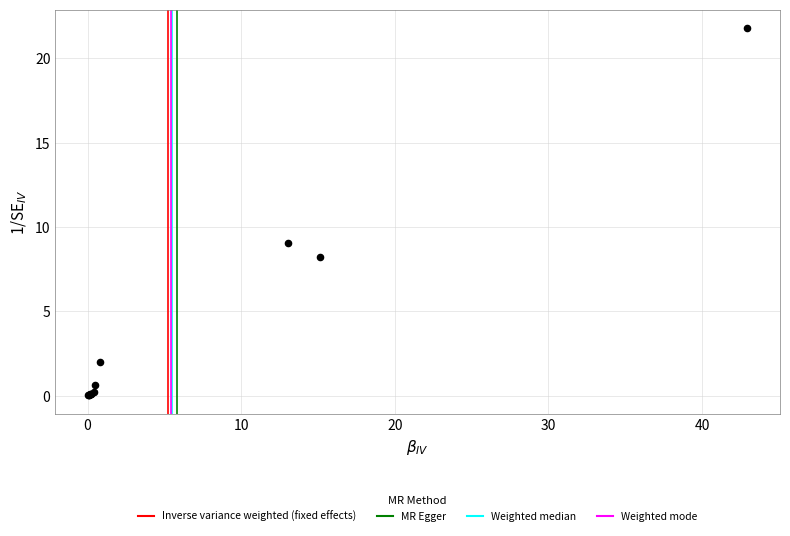

What Y value in the scatter plot is closest to 10?

9.1